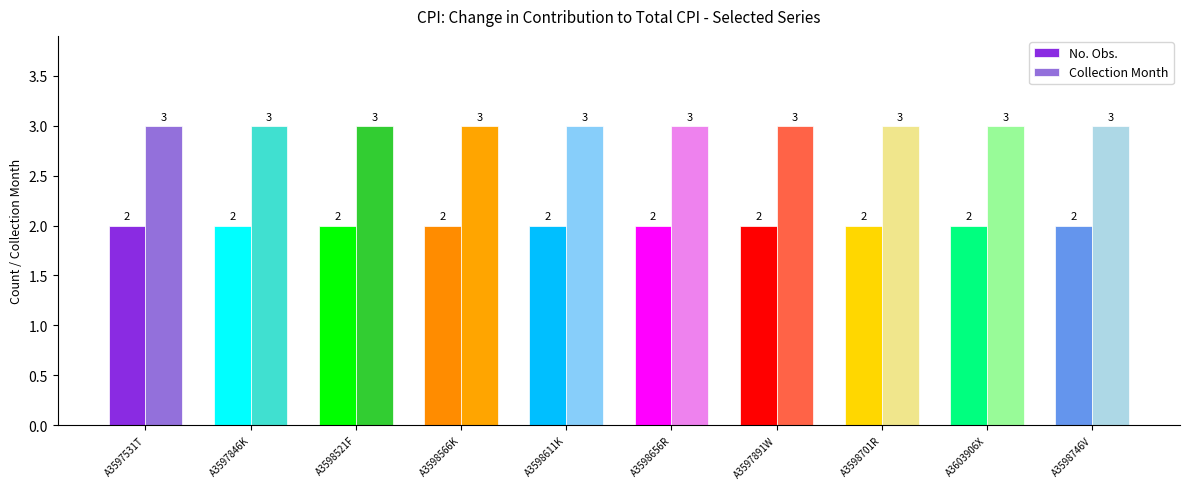

What is the label of the 4th bar from the right?

A3597891W